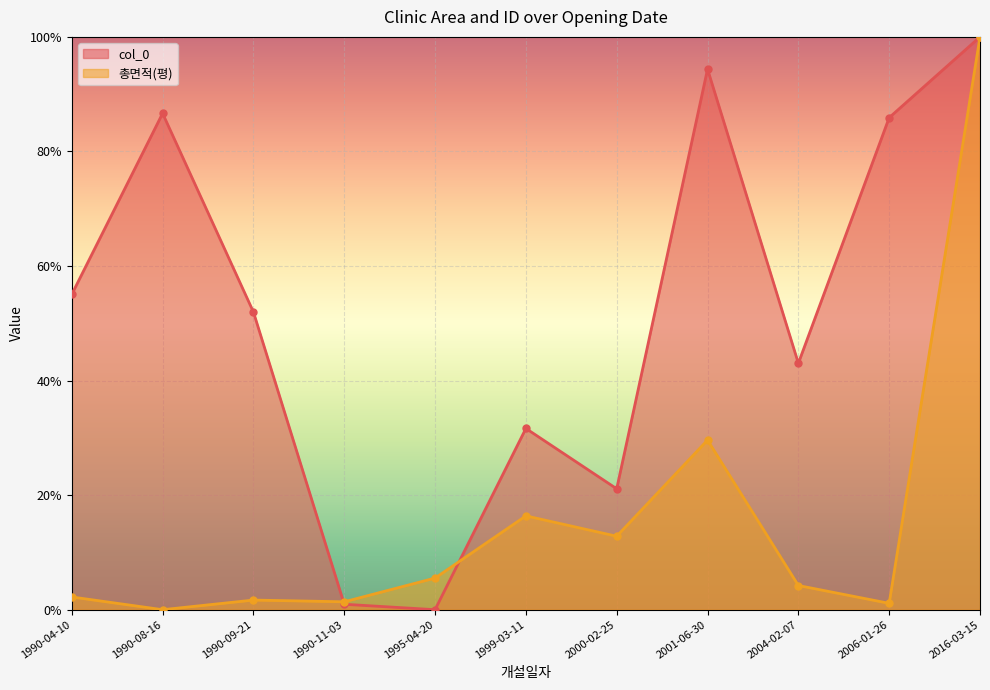

Rank the series by their average value, from lowest to highest.

총면적(평), col_0